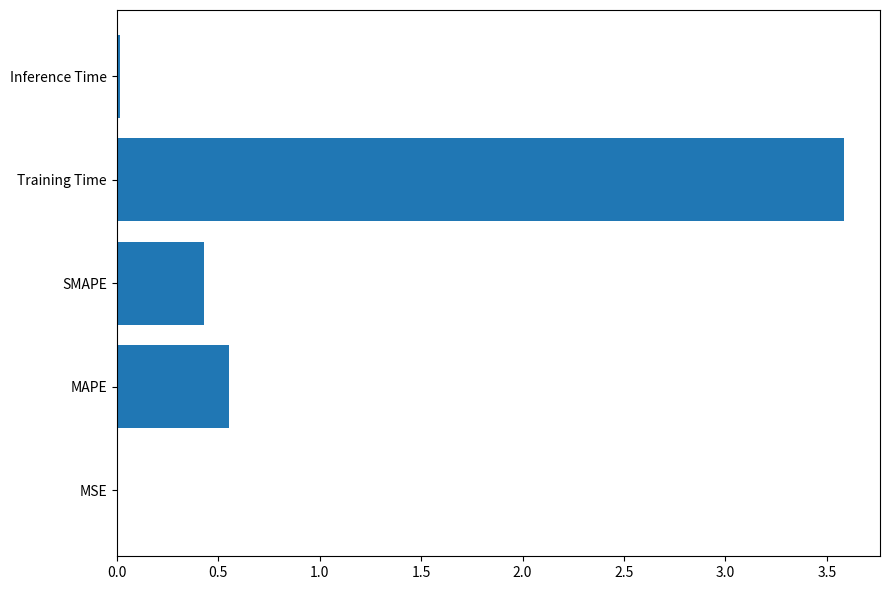

The value at MSE is 0.0. True or false?

True